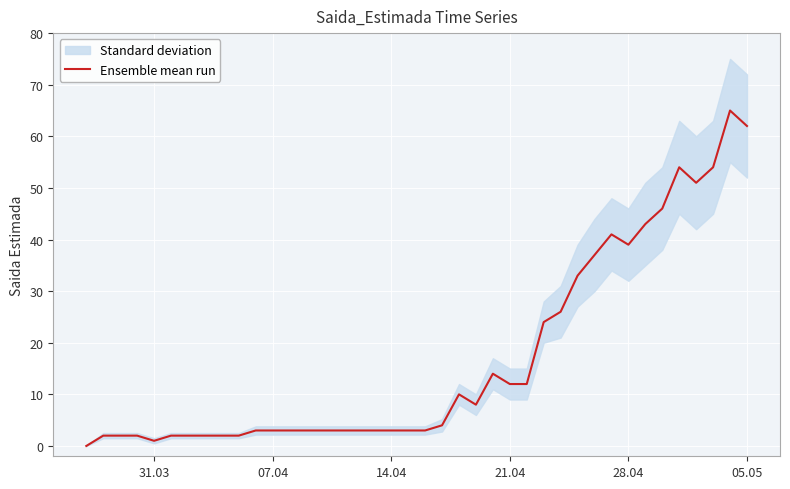

What is the greatest value displayed?

65